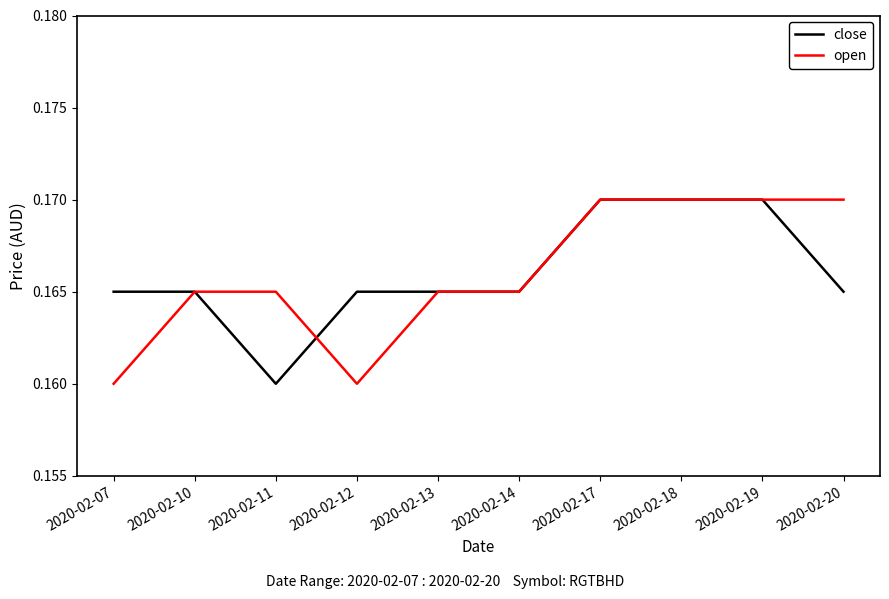

How many distinct data groups are displayed?

2